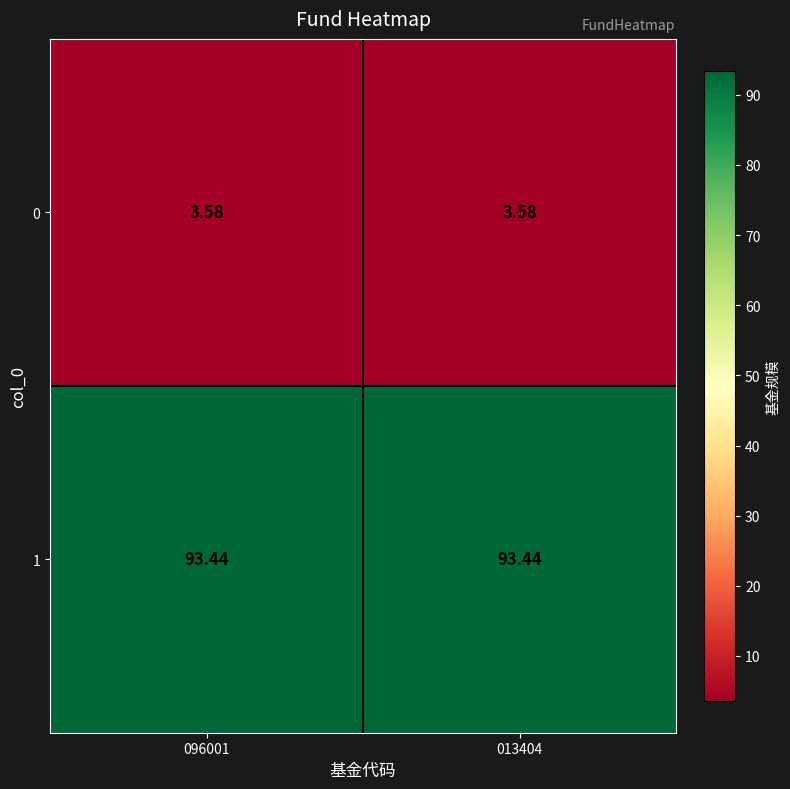

Is the value of 1 at 013404 greater than the value of 0 at 096001?

Yes